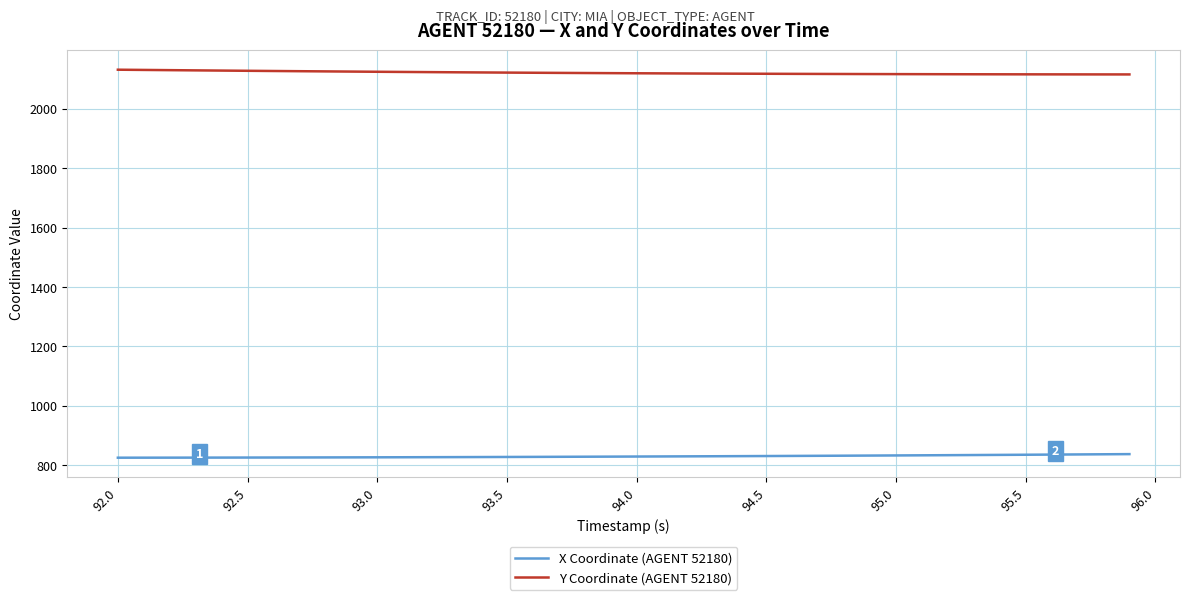

List the series in order of their overall mean, highest first.

Y Coordinate (AGENT 52180), X Coordinate (AGENT 52180)